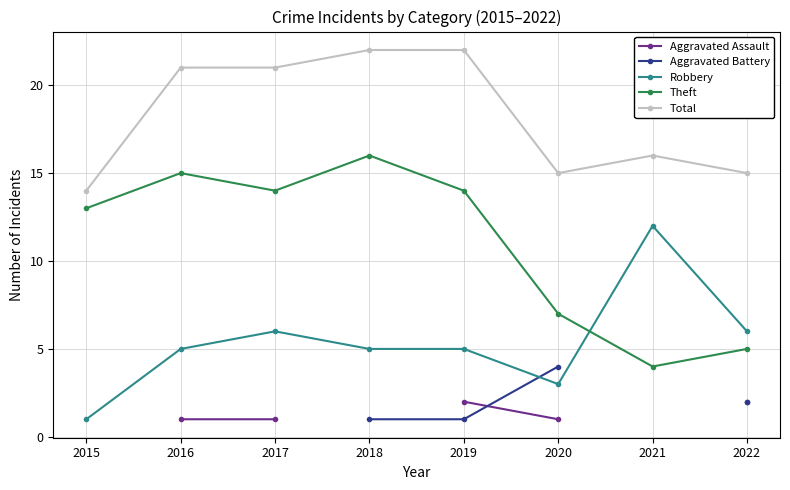

How many distinct data groups are displayed?

5